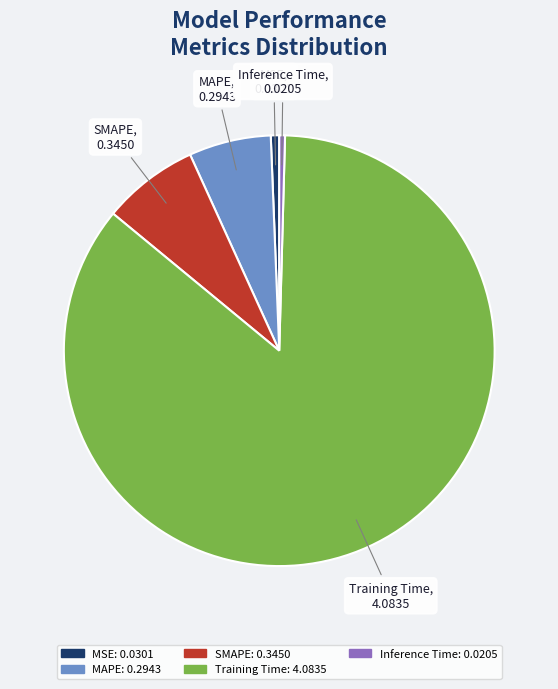

The Training Time slice represents 99% of the pie. True or false?

False